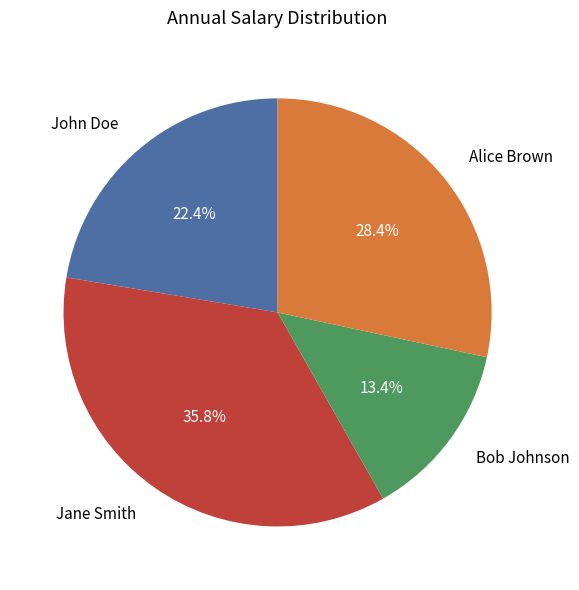

What is the ratio of the value at John Doe to the value at Alice Brown?

0.8